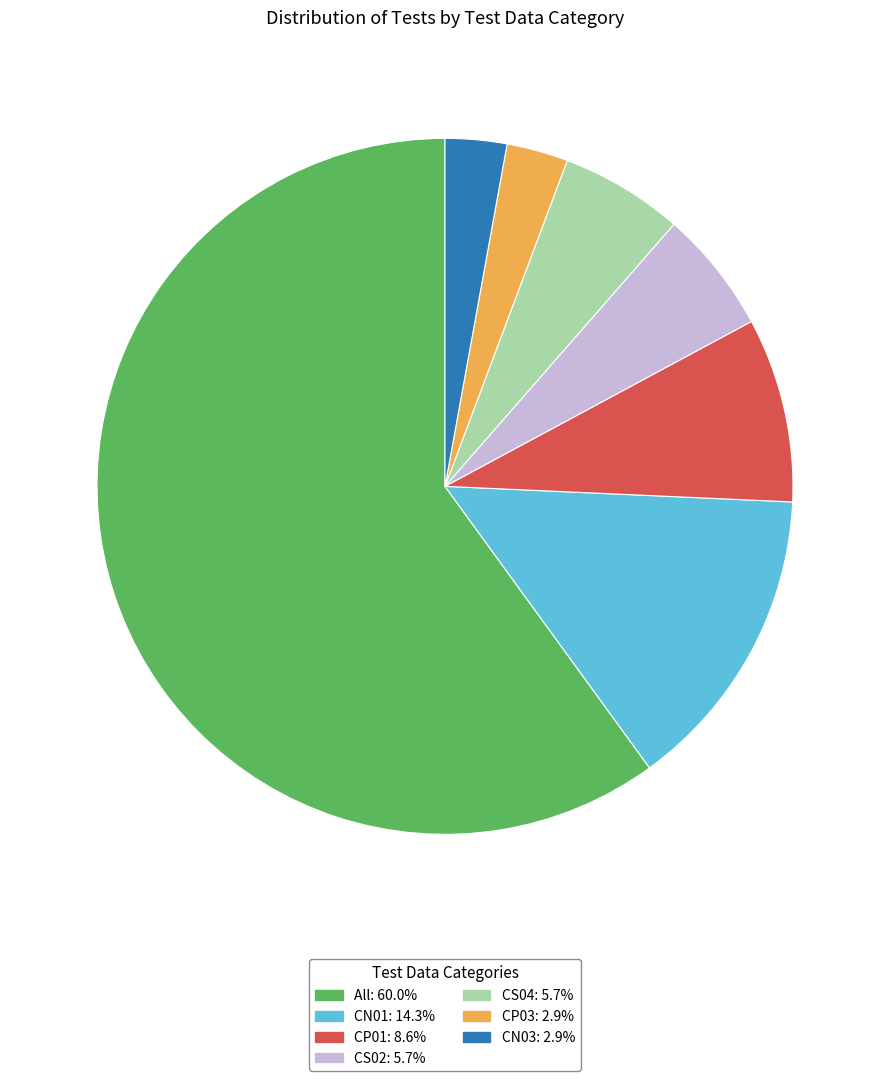

Is there any slice that represents more than half of the pie?

Yes